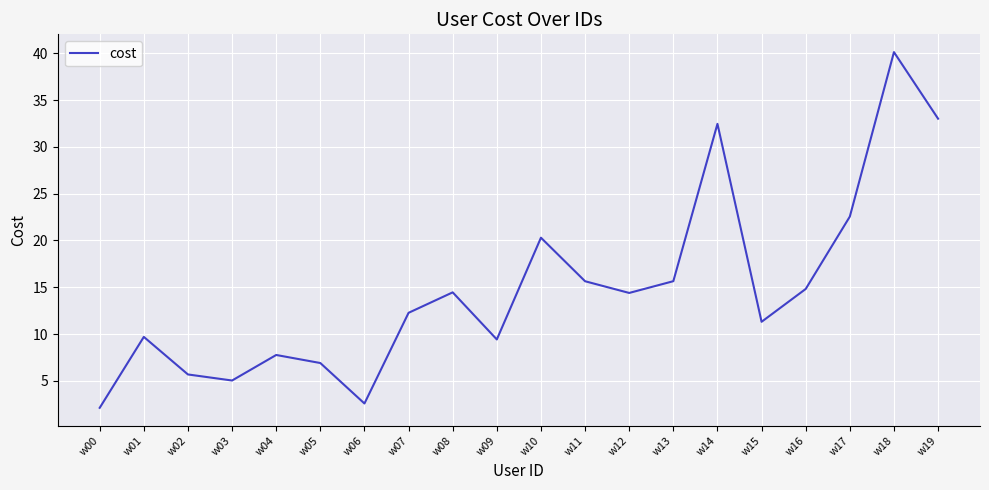

What is the ratio of the value at w06 to the value at w11?

0.2